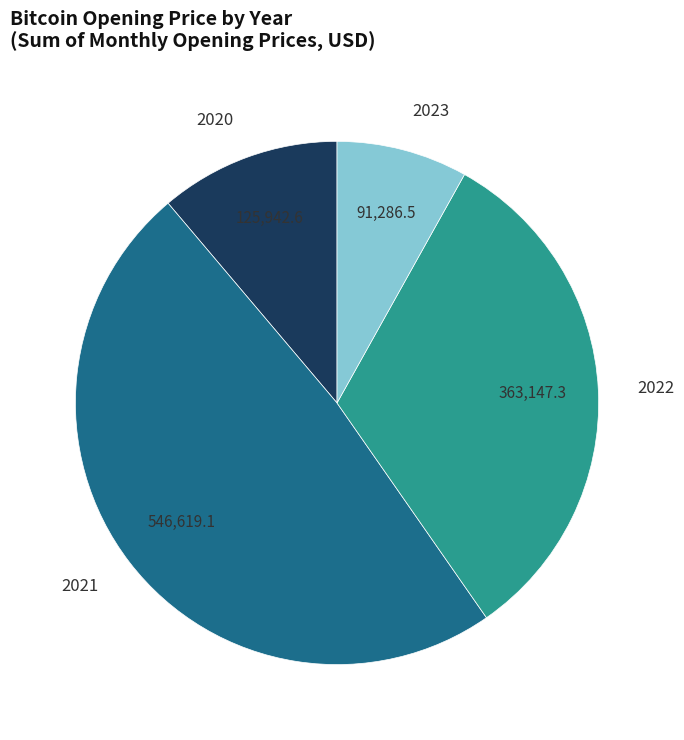

Rank the categories by value from highest to lowest.

2021, 2022, 2020, 2023